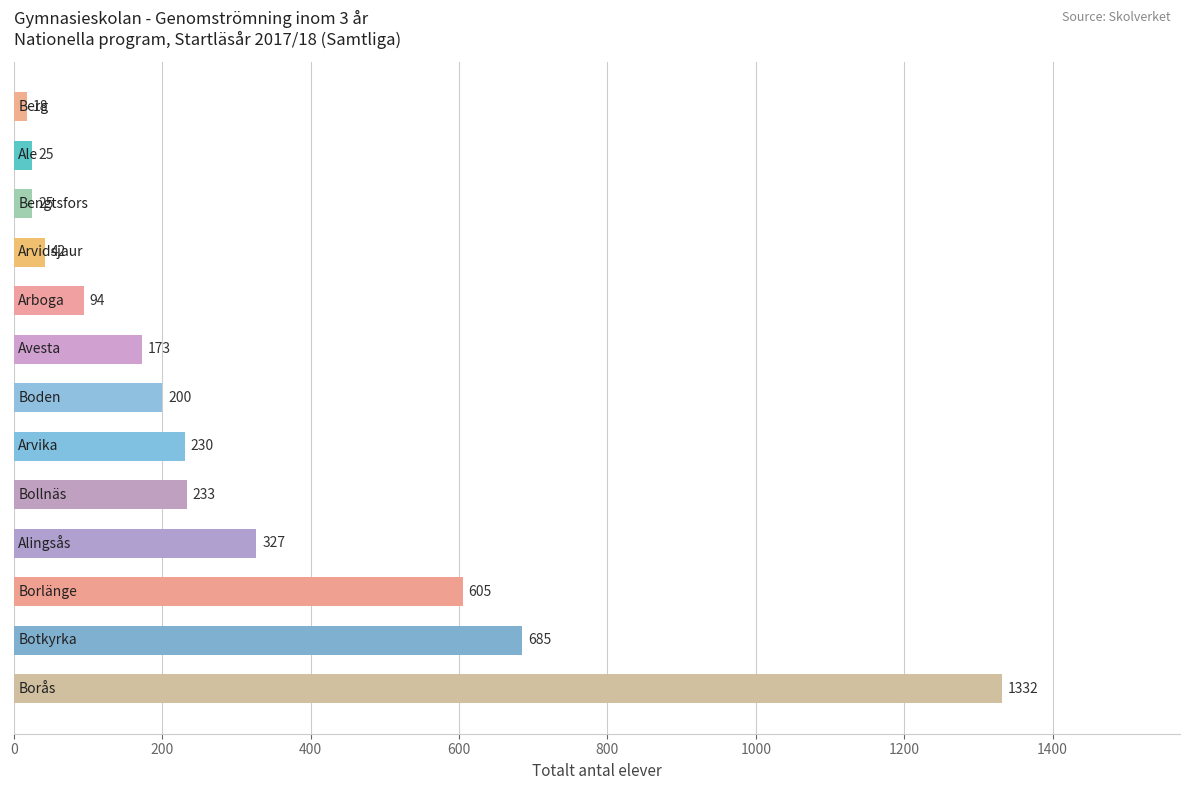

What is the average value?

307